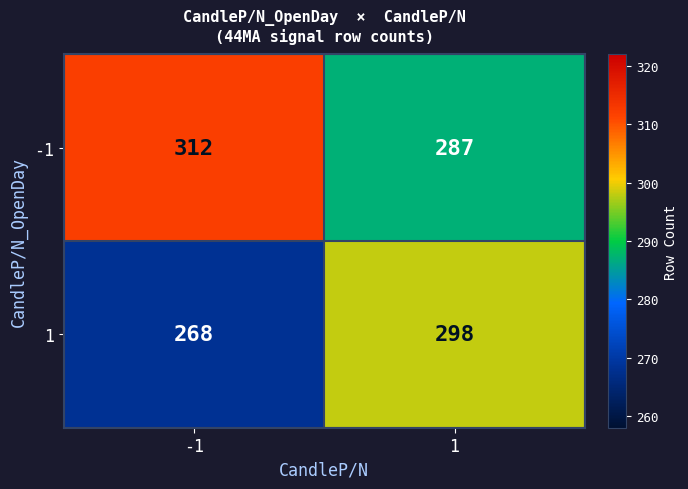

What is the approximate value of -1 at -1?

312